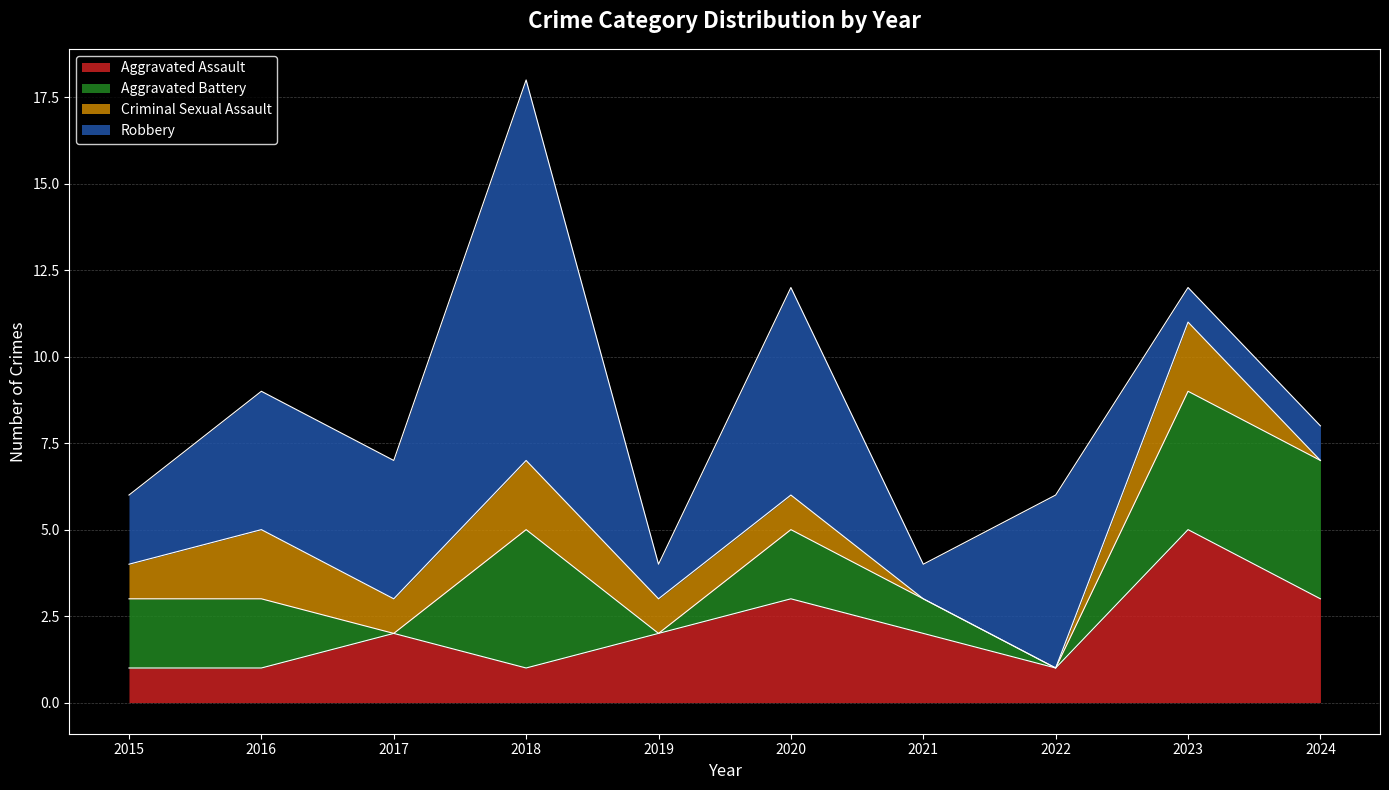

How many times do Aggravated Assault and Aggravated Battery cross each other?

4